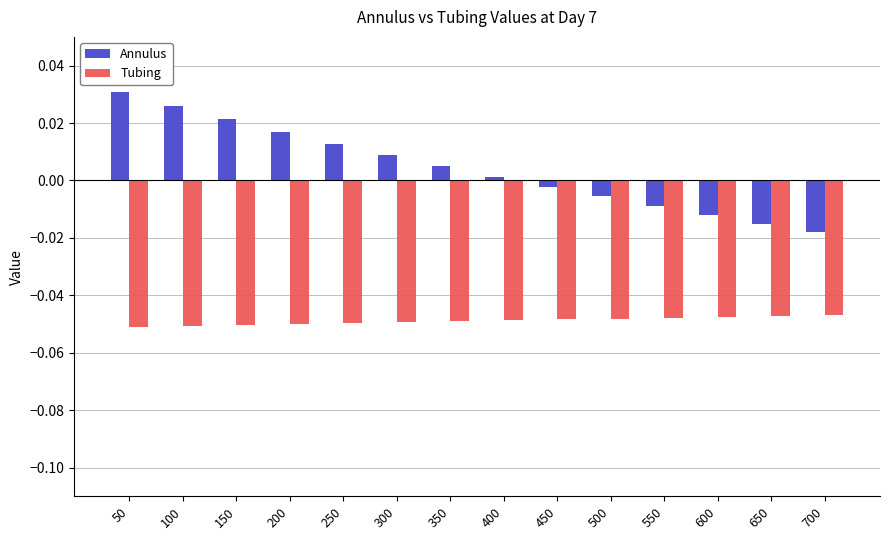

What is the sum of all Tubing values?

-0.7